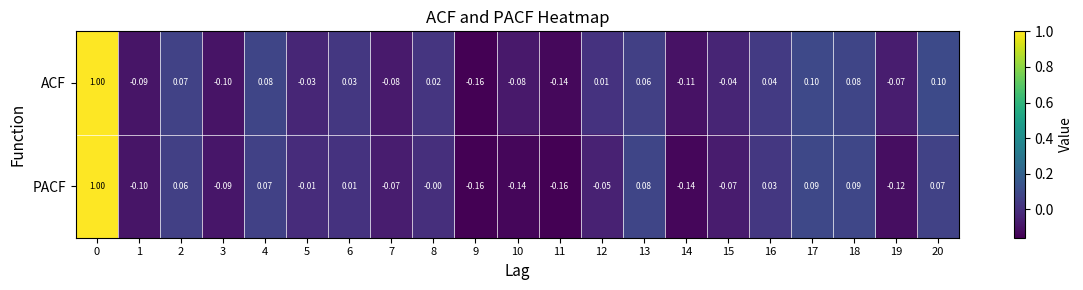

Which series has the largest total across all categories?

ACF